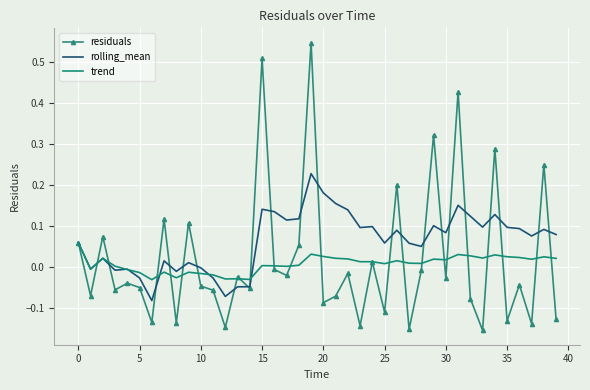

Which series has the widest spread of values?

residuals